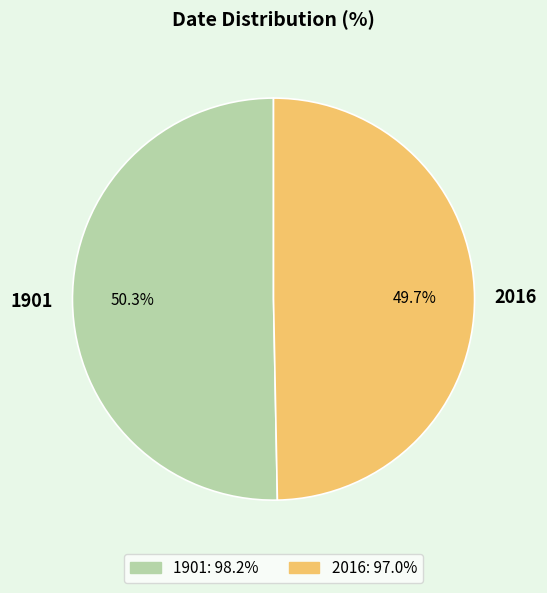

The 2016 slice represents 50% of the pie. True or false?

True